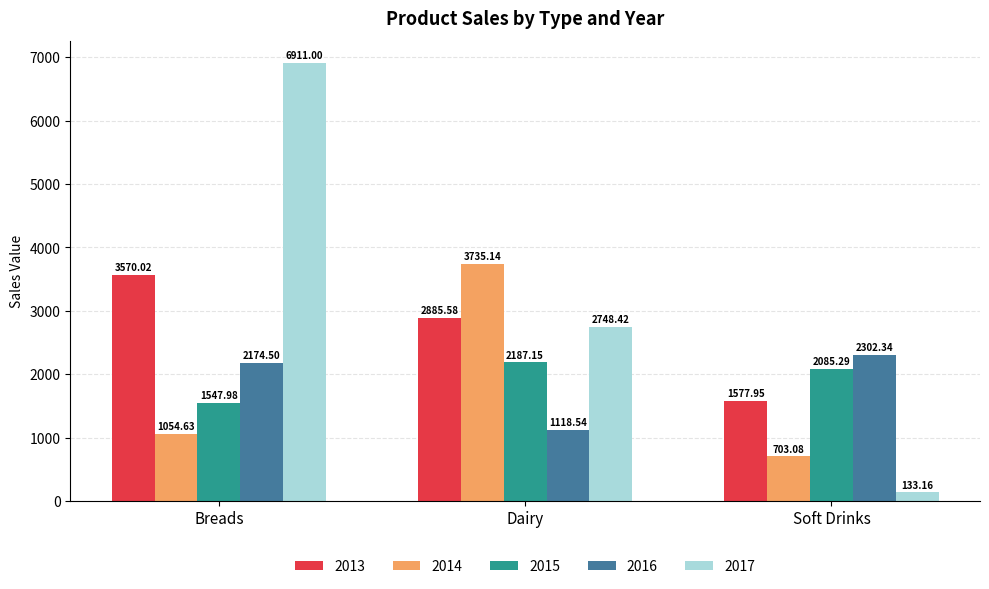

Which category has the lowest value across all series?

Soft Drinks